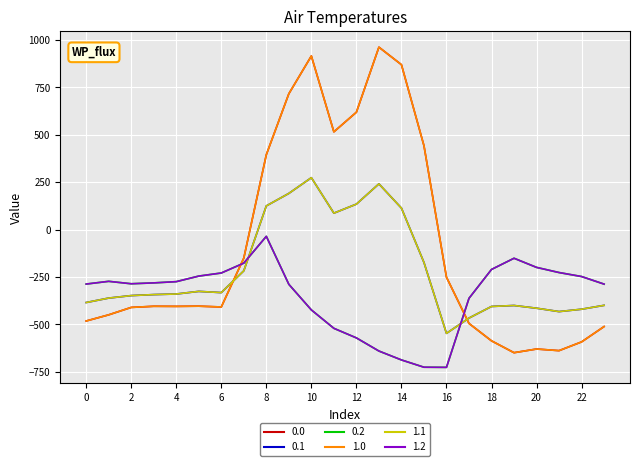

Which series ends up on top after the final intersection of 1.0 and 0.2?

0.2